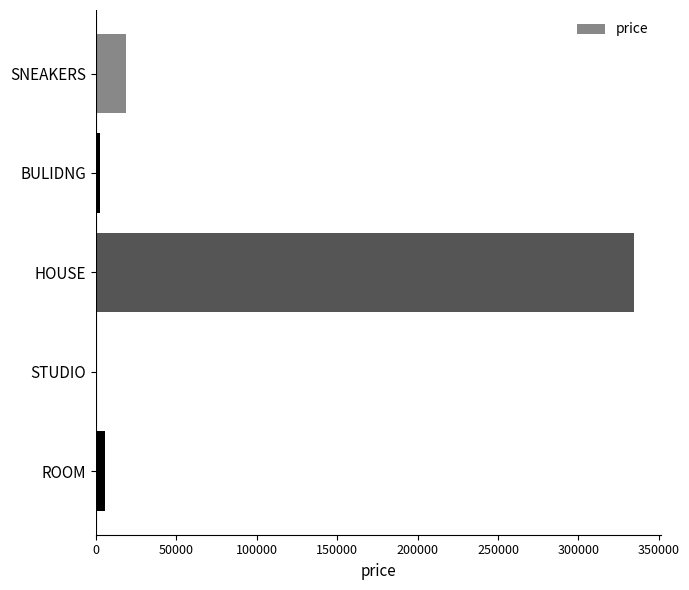

Between HOUSE and STUDIO, which is larger?

HOUSE